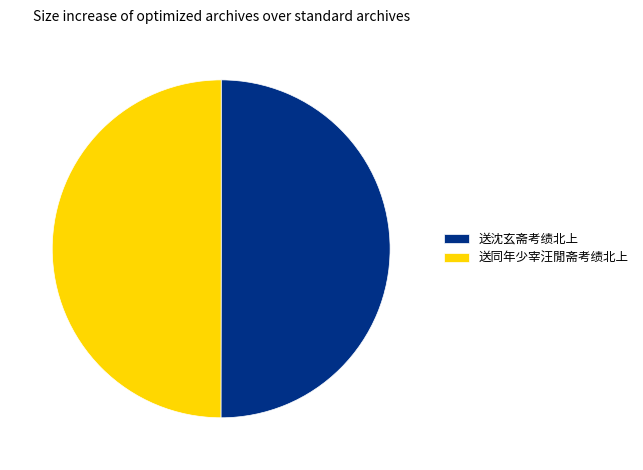

Combined, do 送沈玄斋考绩北上 and 送同年少宰汪閒斋考绩北上 account for over 50%?

Yes